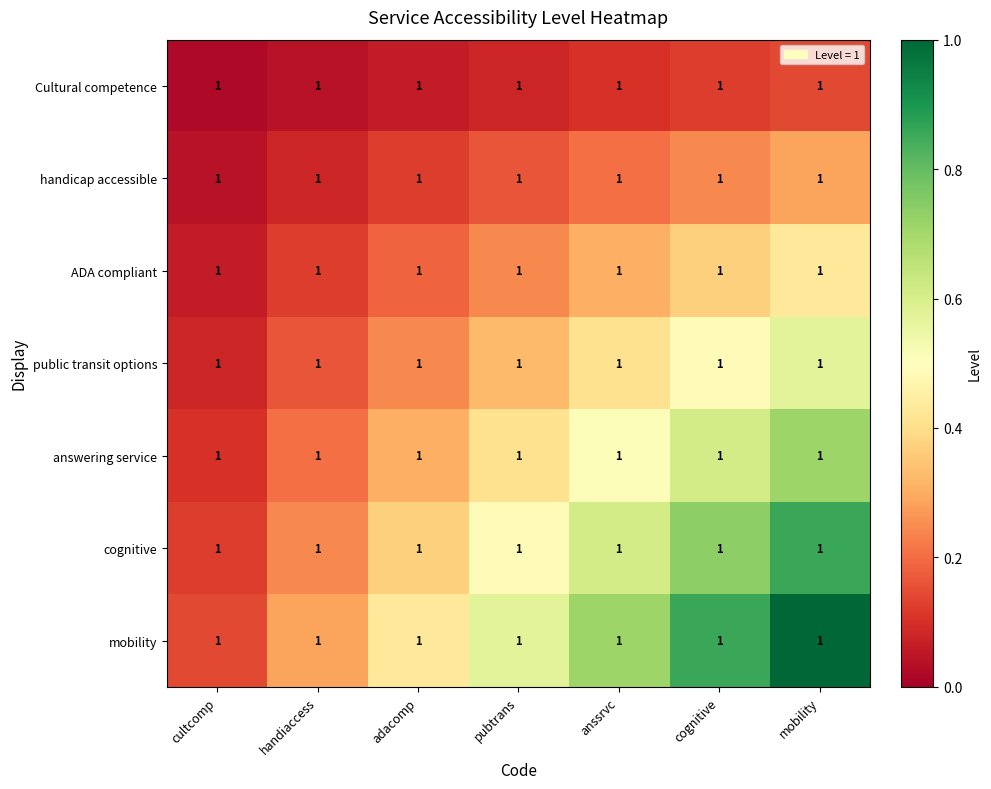

Which series has the largest total across all categories?

mobility